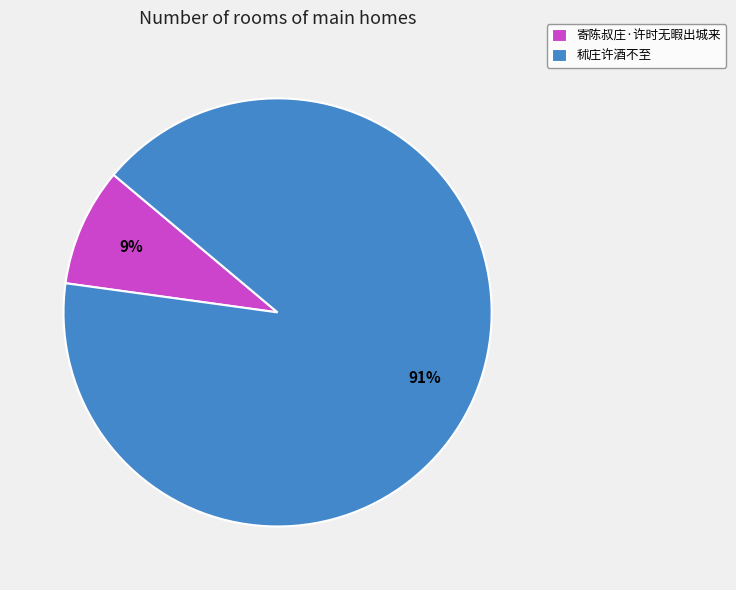

To the nearest percent, what percentage of the pie is 寄陈叔庄·许时无暇出城来?

9%